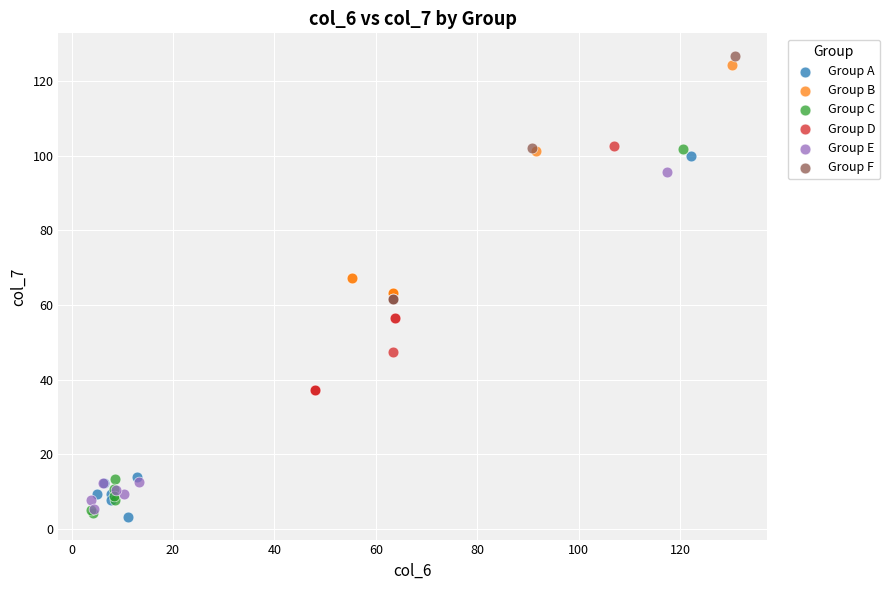

What are all the series names shown in the legend?

Group A, Group B, Group C, Group D, Group E, Group F